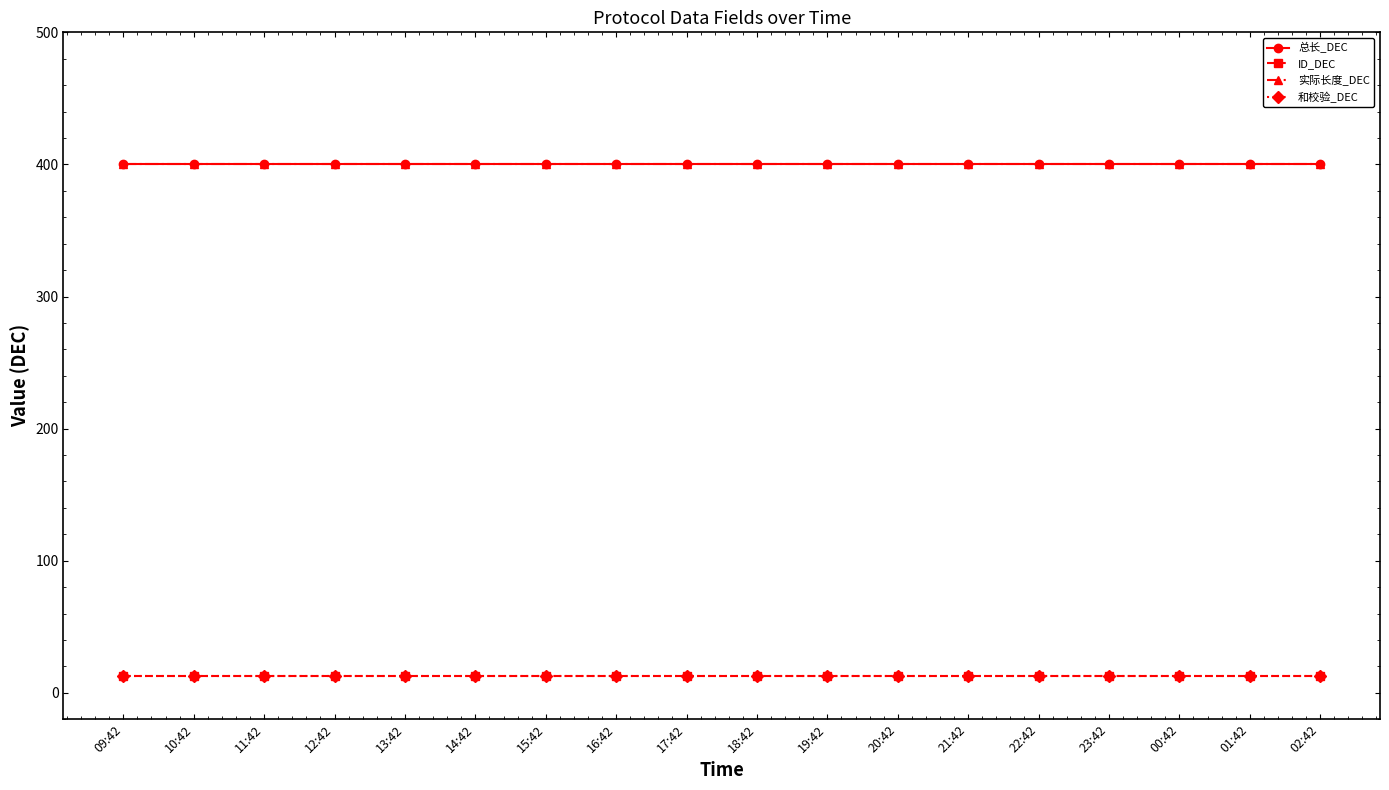

What is the total value across all series at 10:42?

826